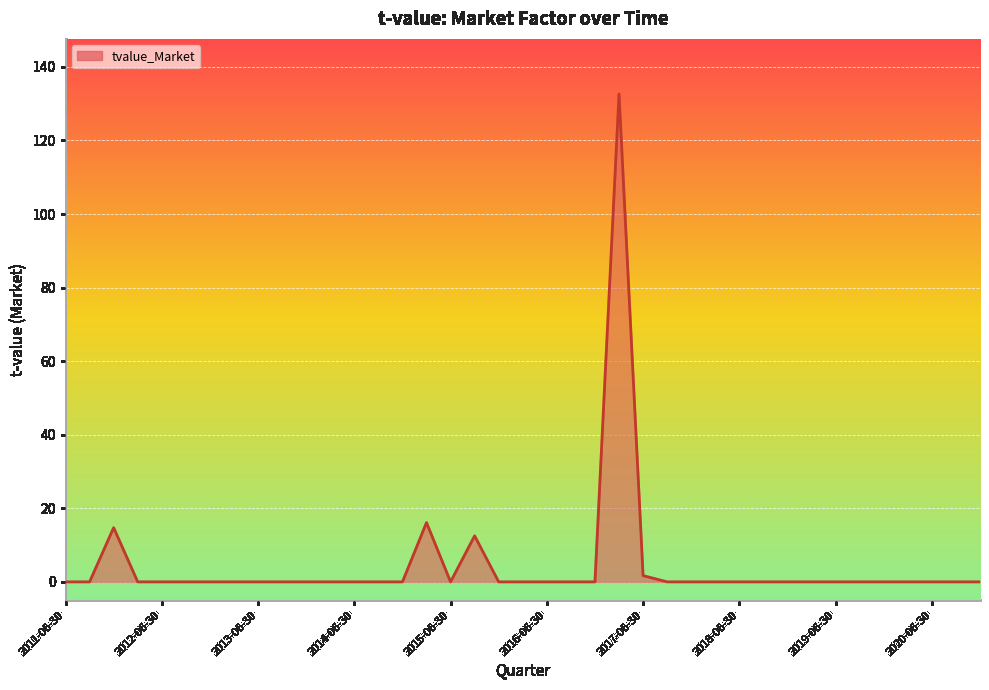

What is the difference between the maximum and minimum values?

132.6